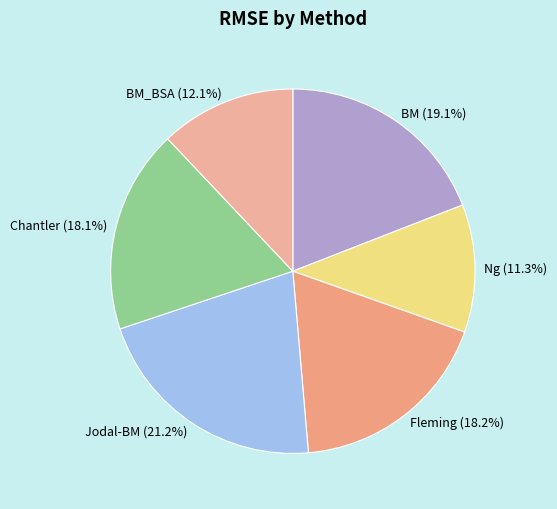

Which slice is the largest?

Jodal-BM